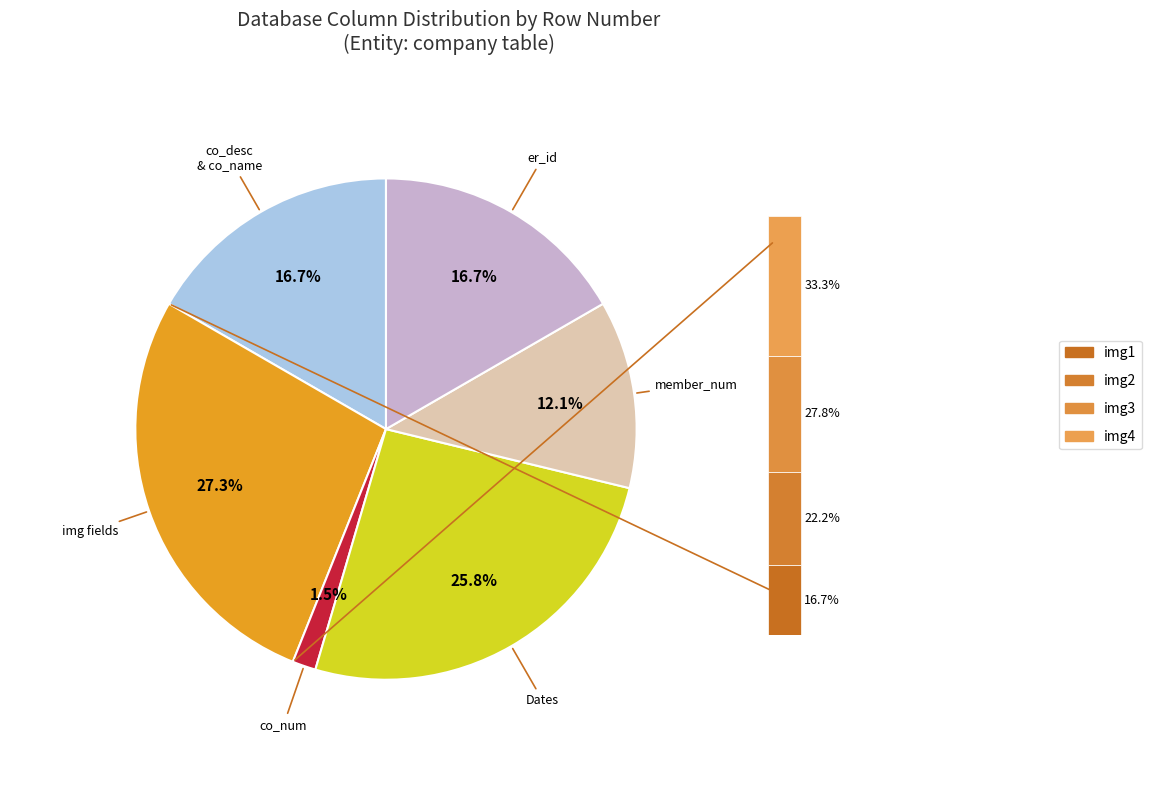

To the nearest percent, what is the combined percentage of img1 and img2?

11%